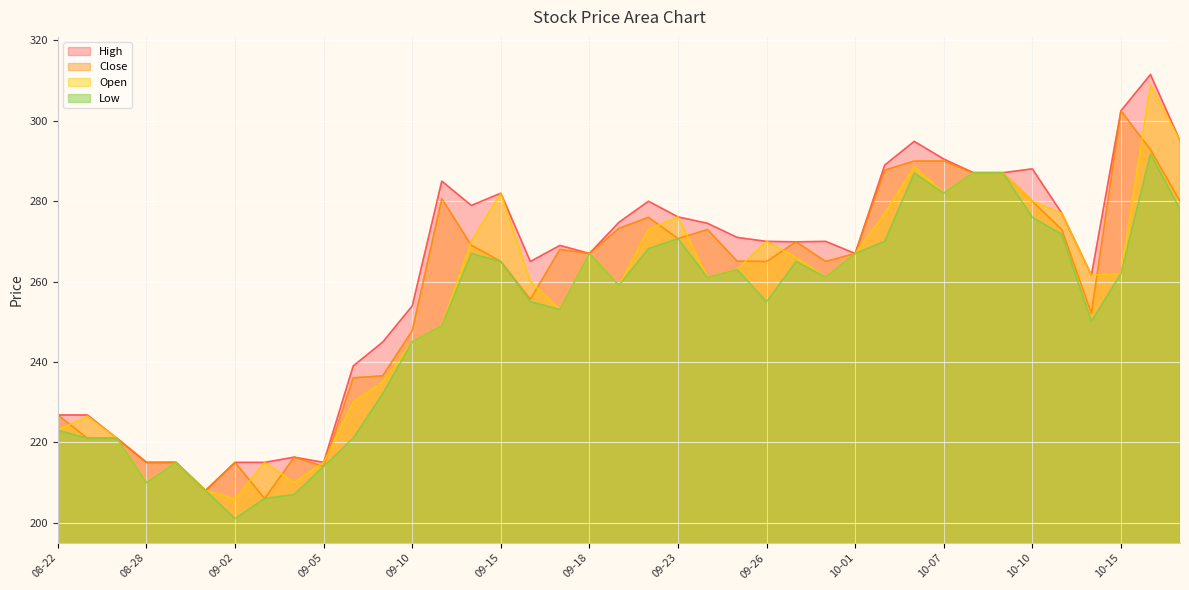

What is the smallest value displayed?

201.0